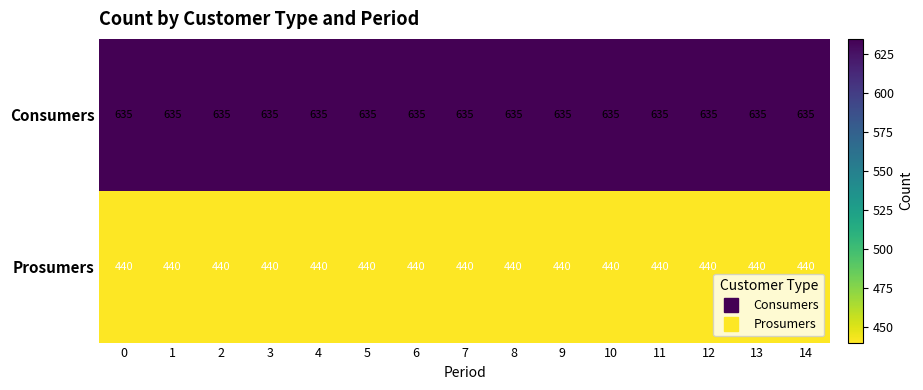

What is the difference between the highest and lowest values at 0?

195